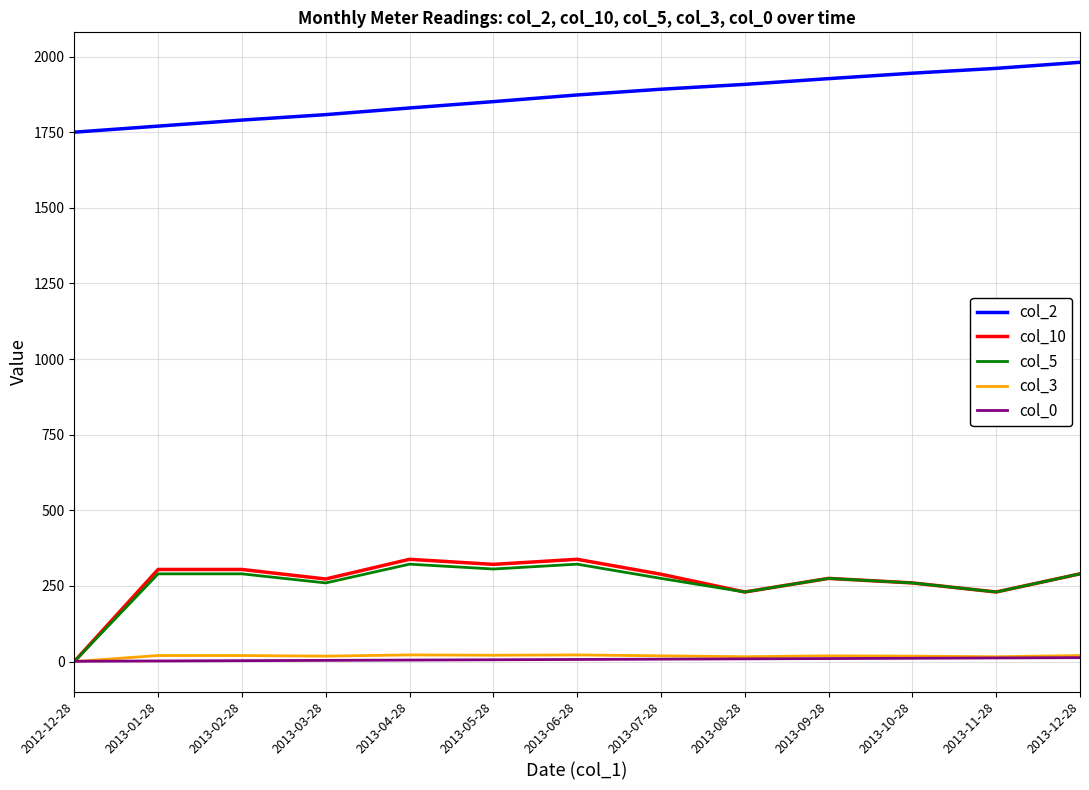

How many values in the col_10 series exceed 288?

7